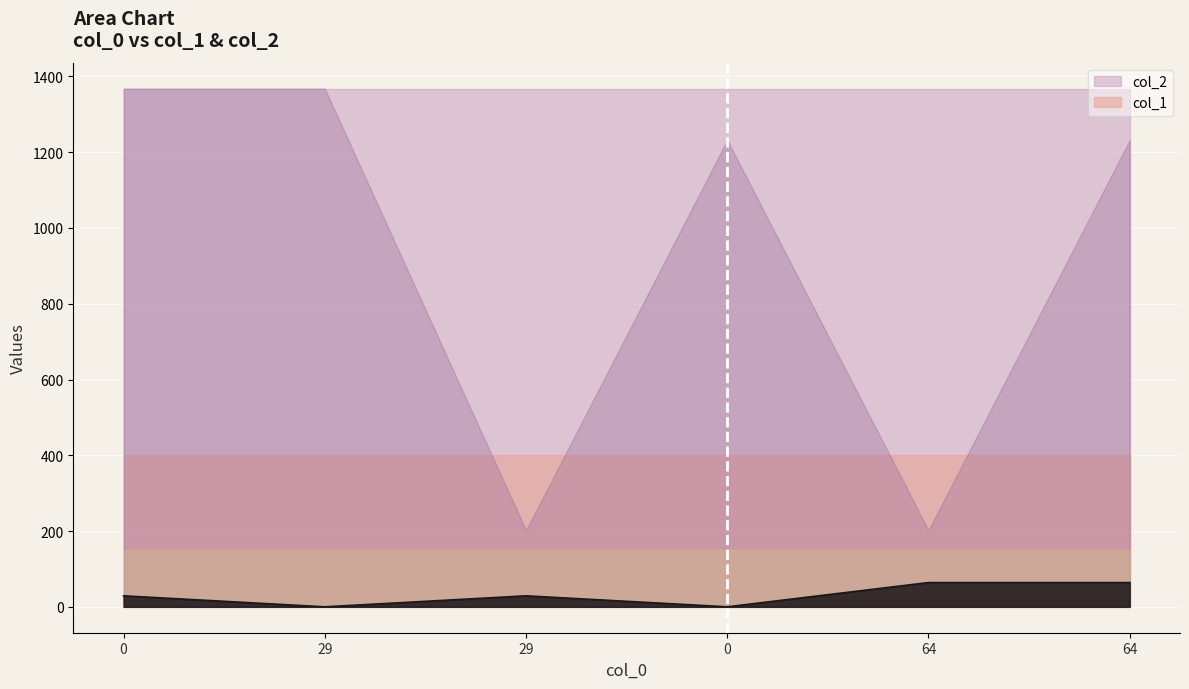

What is the average value?

31